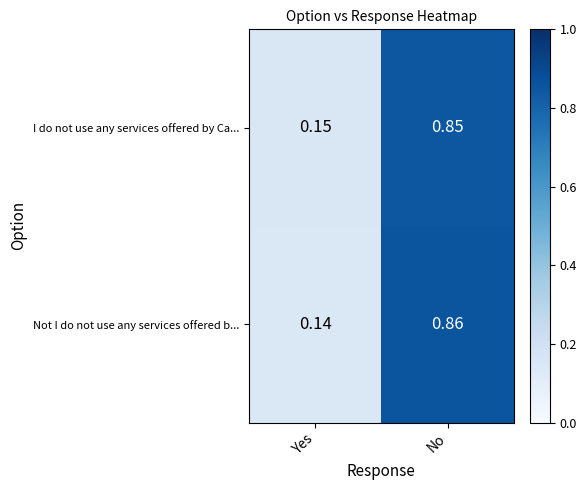

Where is I do not use any services offered by Ca... nearest to the value 0?

Yes